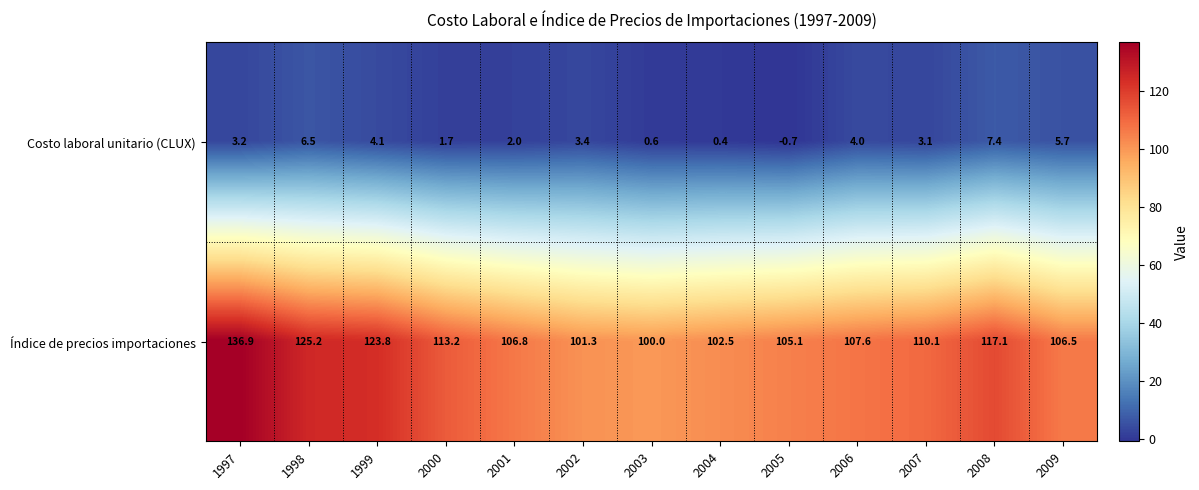

Reading left to right, extract all data points from this chart.

Costo laboral unitario (CLUX): 1997=3.2	1998=6.5	1999=4.1	2000=1.7	2001=2.0	2002=3.4	2003=0.6	2004=0.4	2005=-0.7	2006=4.0	2007=3.1	2008=7.4	2009=5.7
Índice de precios importaciones: 1997=136.9	1998=125.2	1999=123.8	2000=113.2	2001=106.8	2002=101.3	2003=100.0	2004=102.5	2005=105.1	2006=107.6	2007=110.1	2008=117.1	2009=106.5